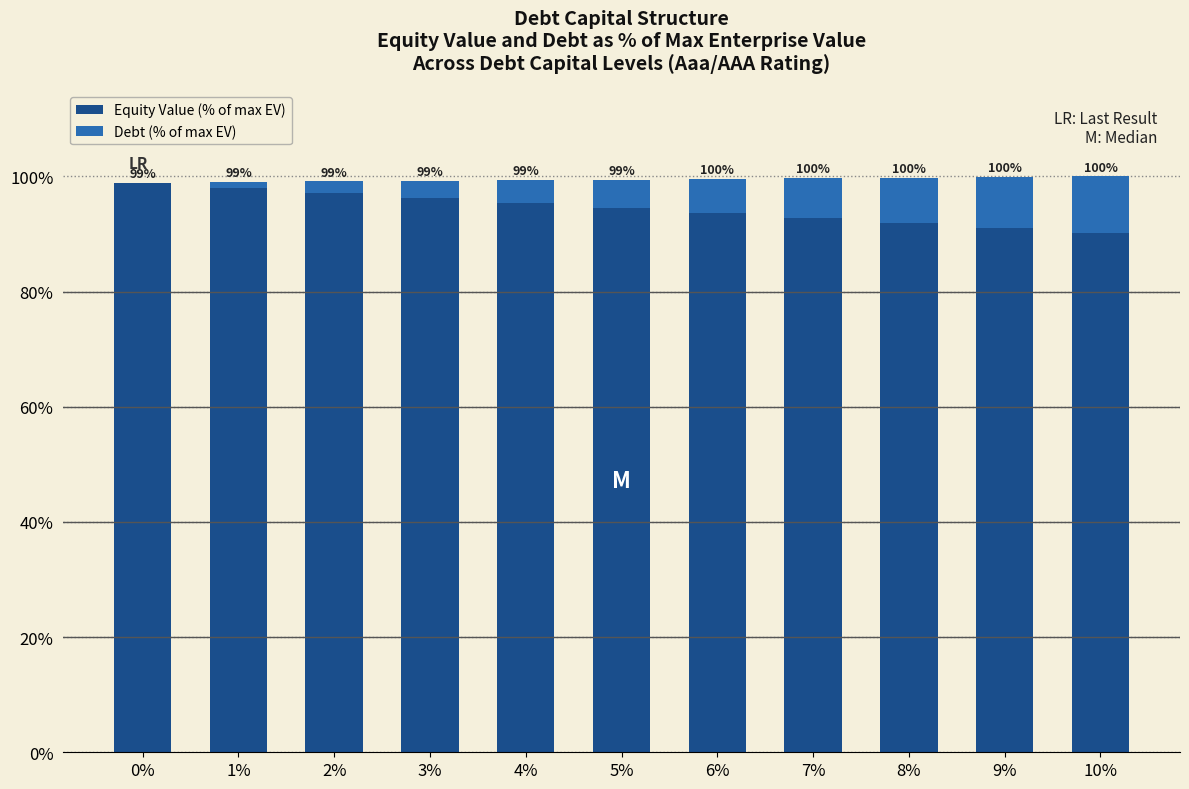

True or false: Equity Value (% of max EV) has a value of 97.1 at 2%.

True